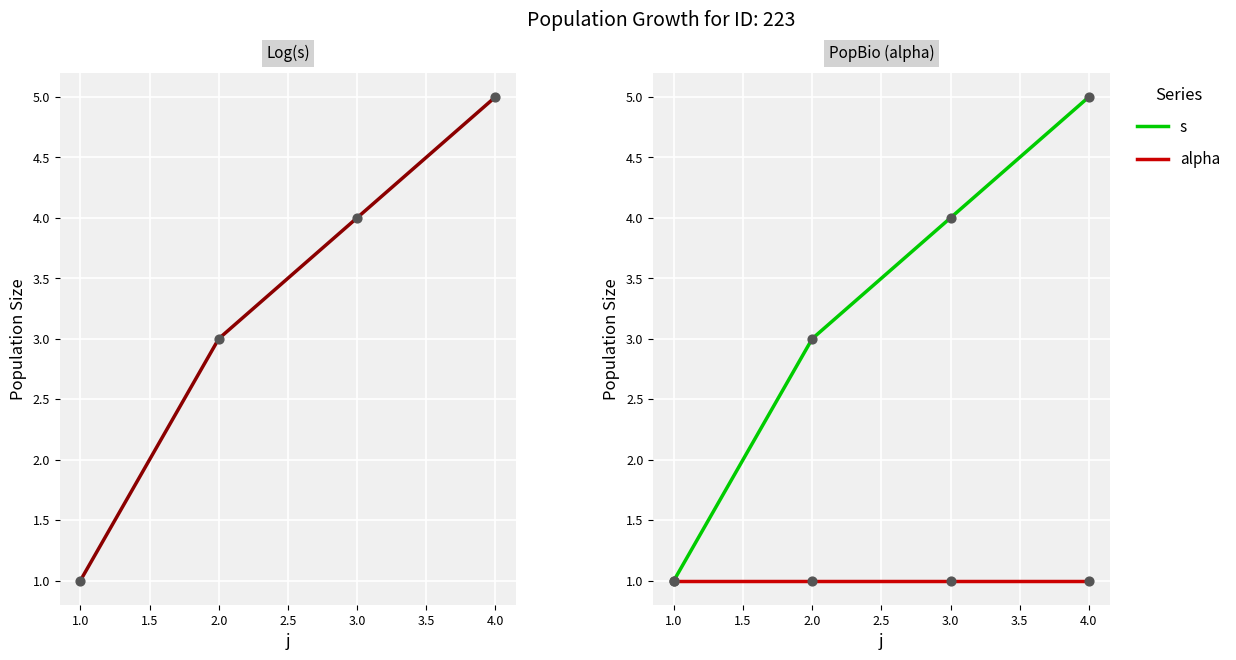

Which series has the largest total across all categories?

s